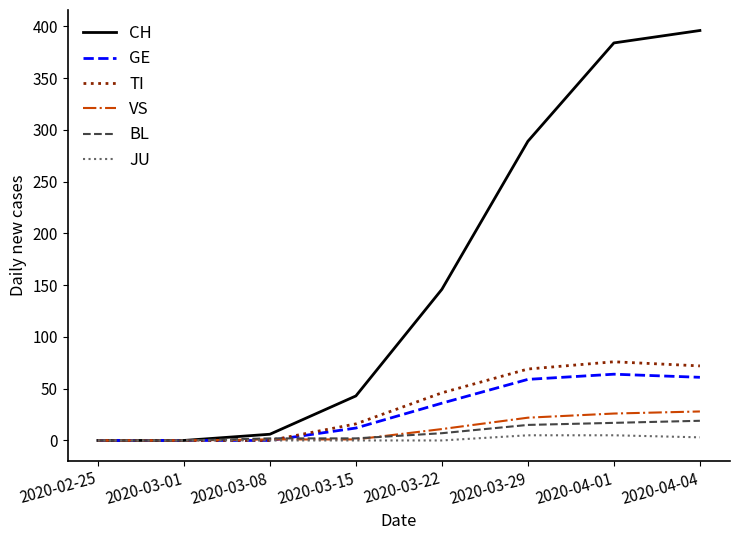

What are all the series names shown in the legend?

CH, GE, TI, VS, BL, JU